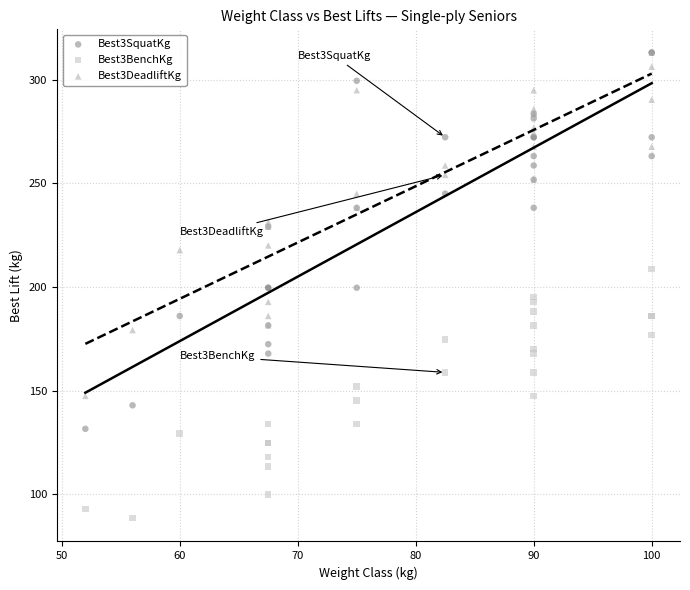

What are all the series names shown in the legend?

Best3SquatKg, Best3BenchKg, Best3DeadliftKg